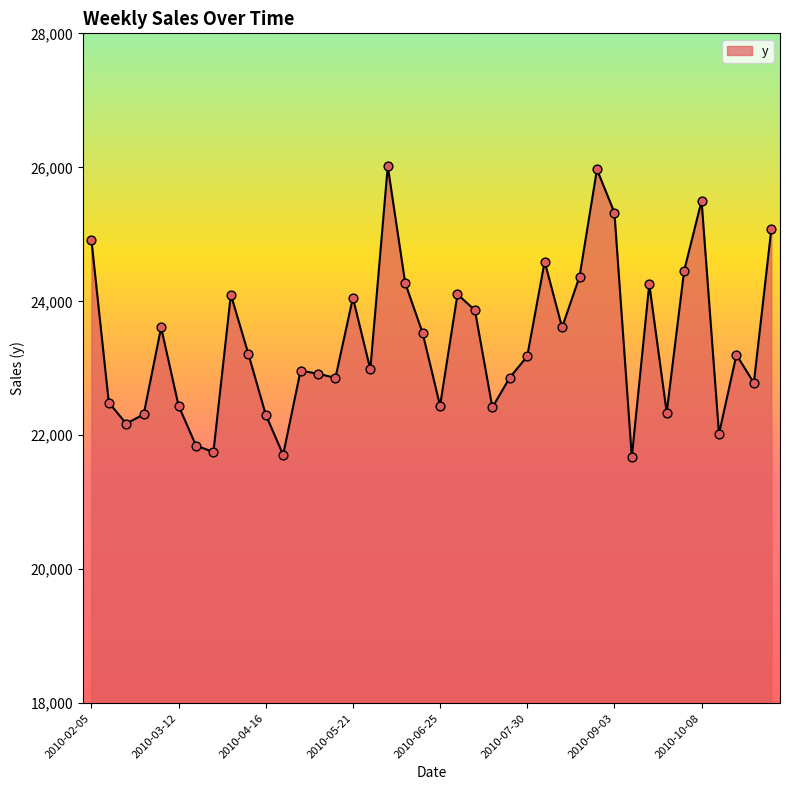

What is the maximum value shown in the chart?

26015.1